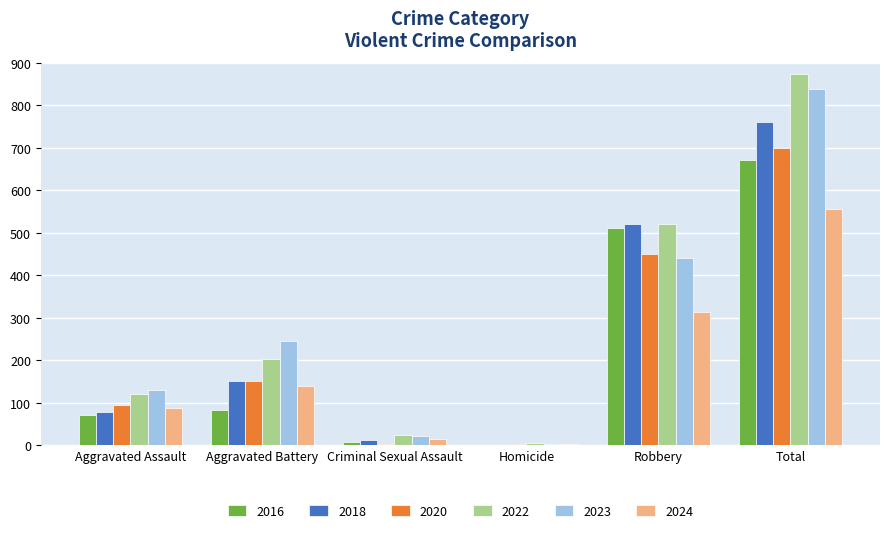

Count the number of data series in this chart.

6